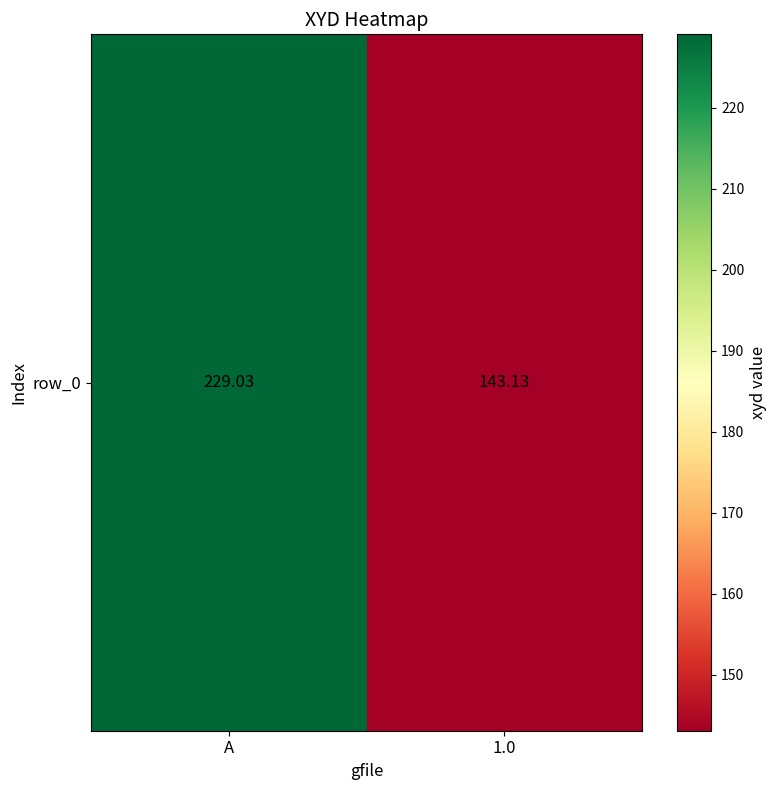

True or false: the data shows 229.0 at A.

True